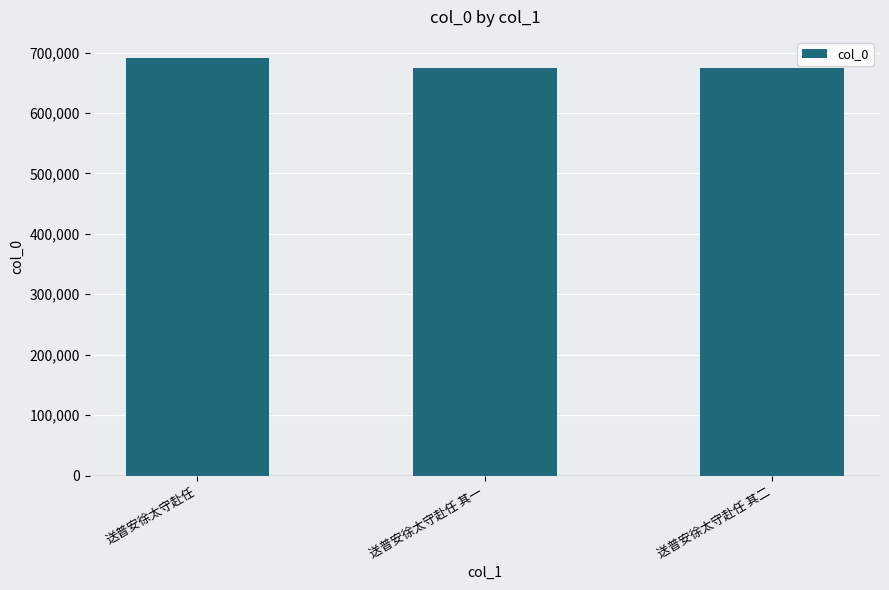

What is the difference between the maximum and minimum values?

17104